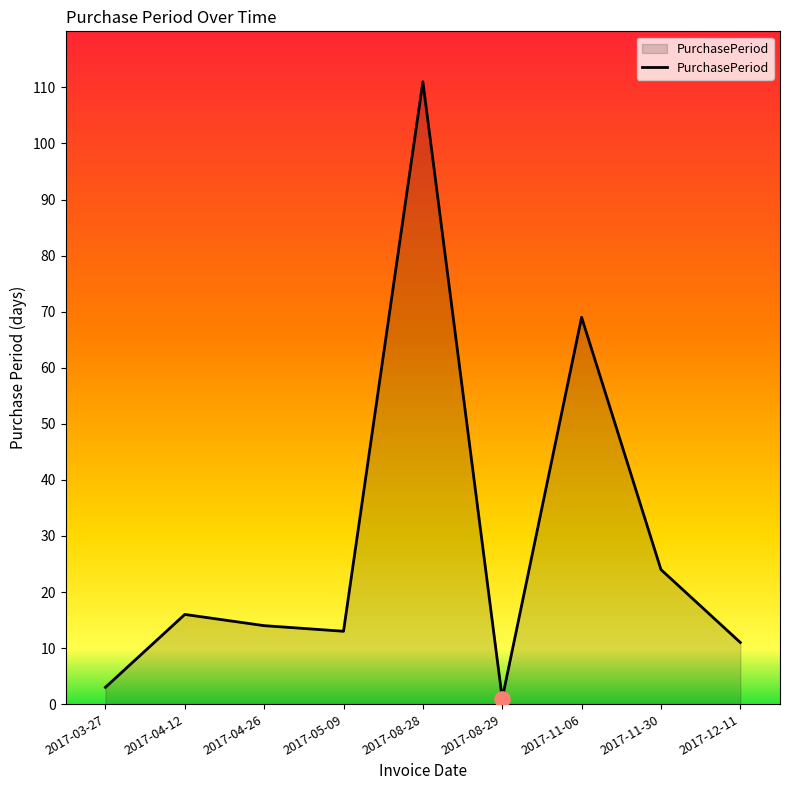

What is the change in value from 2017-04-12 to 2017-04-26?

-2